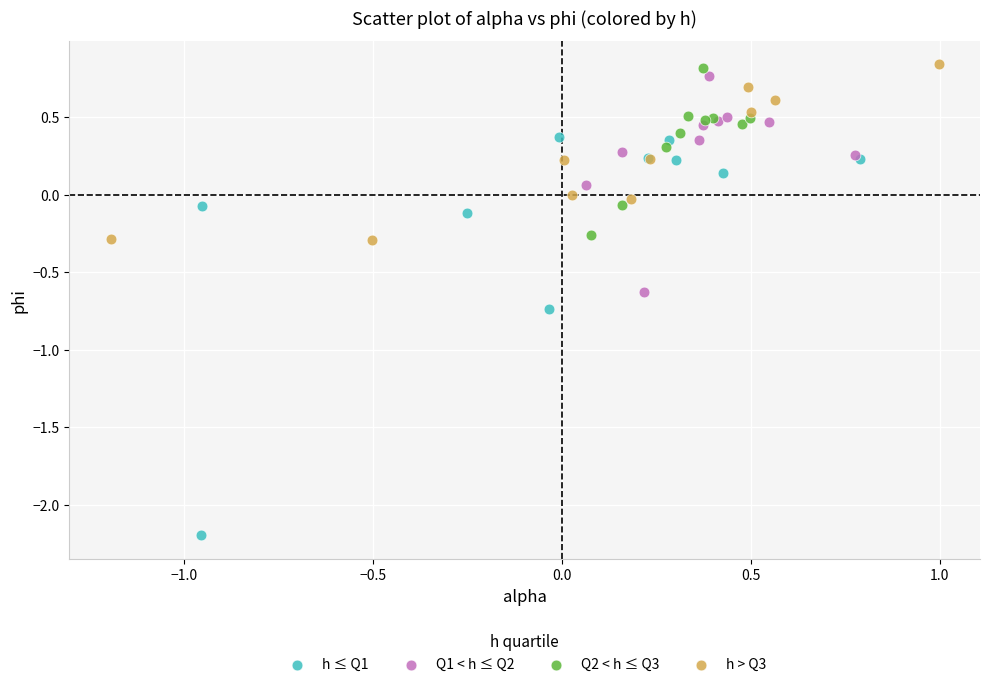

Which series has the largest Y range (max minus min)?

h ≤ Q1